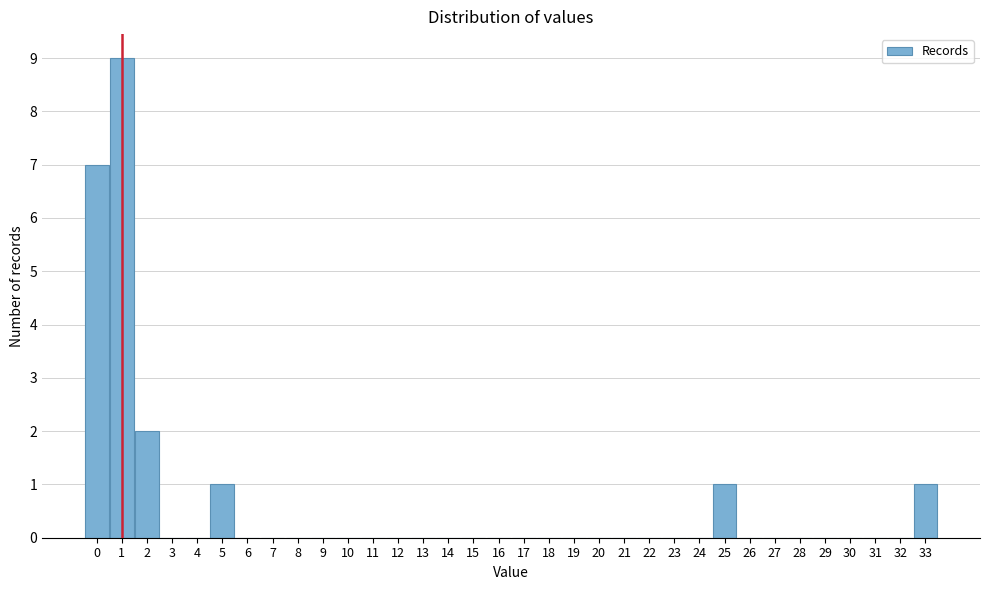

Reading left to right, list every bar in this chart as the range it spans on the x-axis followed by its height. The values are not printed on the chart, so give them approximately, as read against the axis.

-0.5 to 0.5: 7
0.5 to 1.5: 9
1.5 to 2.5: 2
2.5 to 3.5: 0
3.5 to 4.5: 0
4.5 to 5.5: 1
5.5 to 6.5: 0
6.5 to 7.5: 0
7.5 to 8.5: 0
8.5 to 9.5: 0
9.5 to 10.5: 0
10.5 to 11.5: 0
11.5 to 12.5: 0
12.5 to 13.5: 0
13.5 to 14.5: 0
14.5 to 15.5: 0
15.5 to 16.5: 0
16.5 to 17.5: 0
17.5 to 18.5: 0
18.5 to 19.5: 0
19.5 to 20.5: 0
20.5 to 21.5: 0
21.5 to 22.5: 0
22.5 to 23.5: 0
23.5 to 24.5: 0
24.5 to 25.5: 1
25.5 to 26.5: 0
26.5 to 27.5: 0
27.5 to 28.5: 0
28.5 to 29.5: 0
29.5 to 30.5: 0
30.5 to 31.5: 0
31.5 to 32.5: 0
32.5 to 33.5: 1